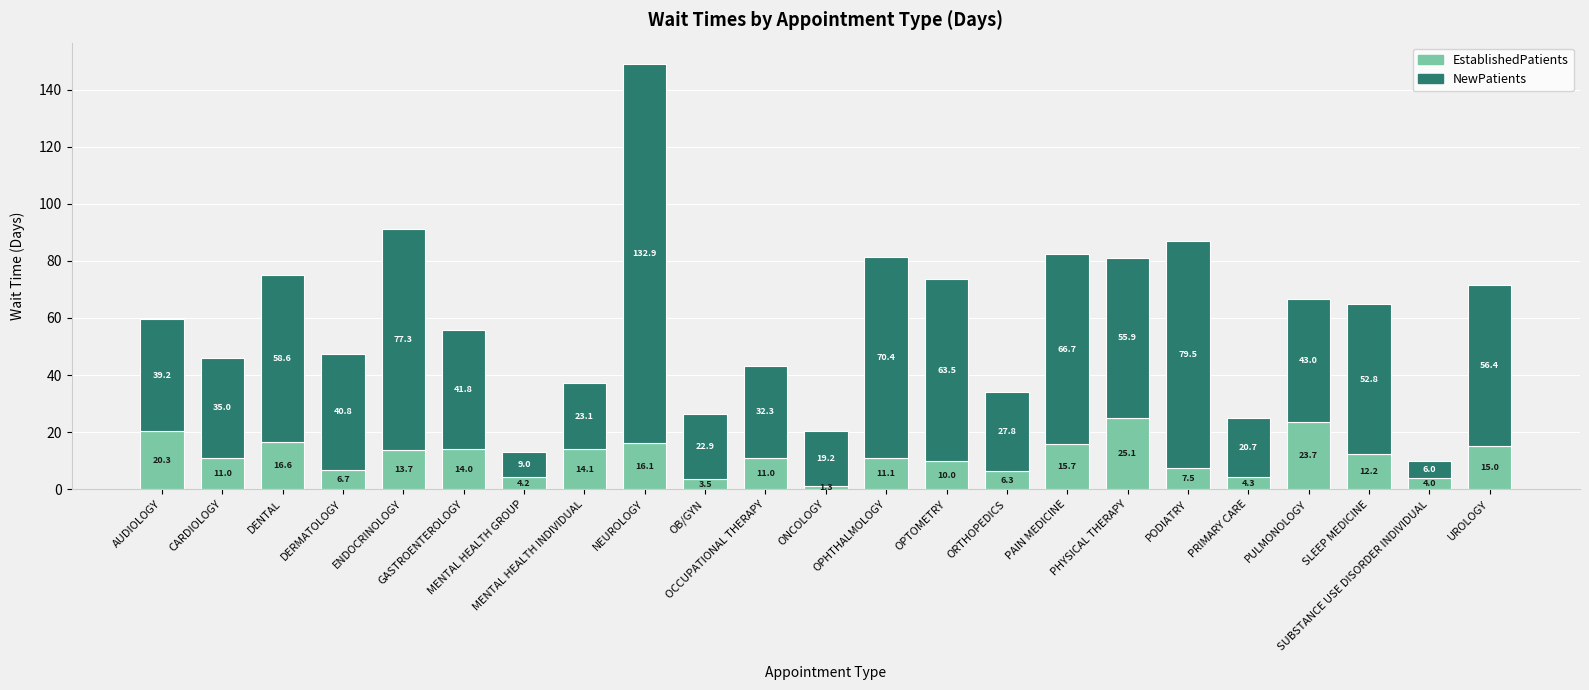

What is the average value of the EstablishedPatients series?

11.6